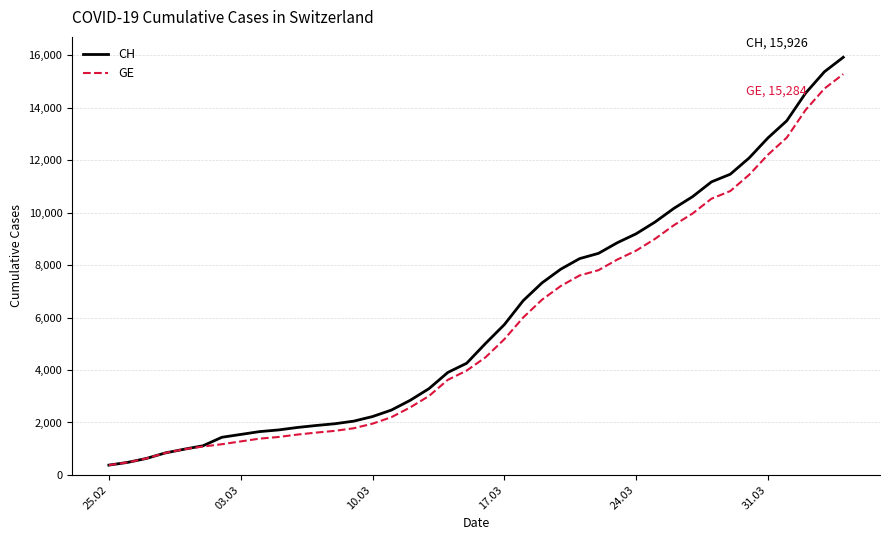

Which series has the widest spread of values?

CH